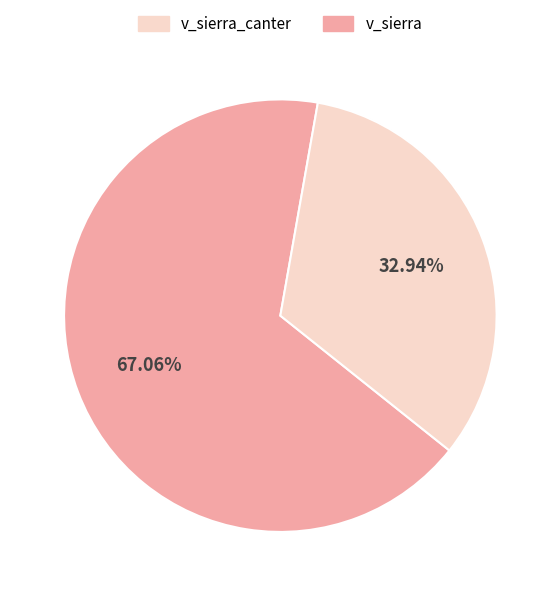

Count the number of slices in the pie.

2